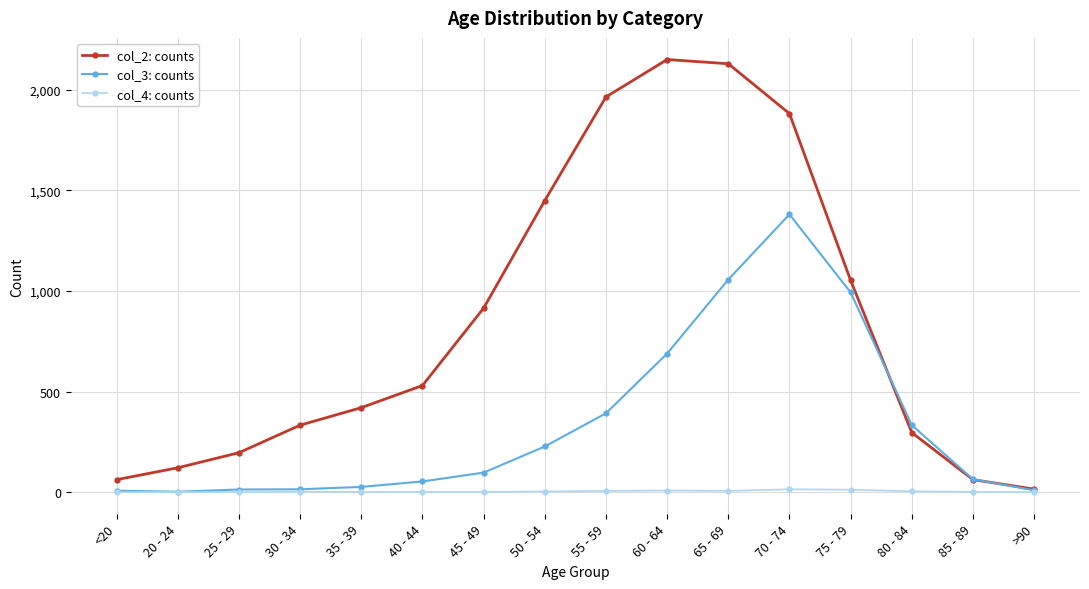

Is the value of col_2: counts at 20 - 24 greater than the value of col_4: counts at 35 - 39?

Yes